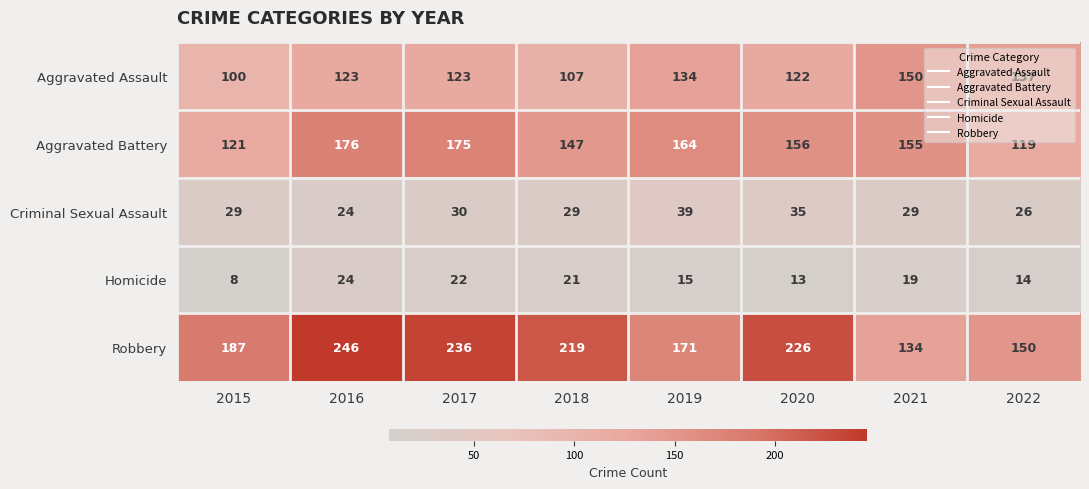

List the series in order of their peak value, lowest first.

Homicide, Criminal Sexual Assault, Aggravated Assault, Aggravated Battery, Robbery